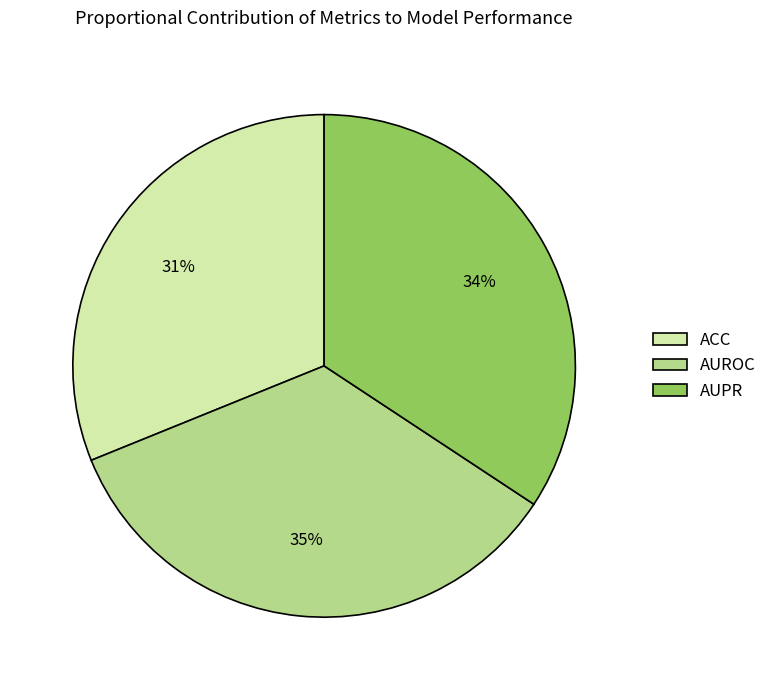

Count the number of slices in the pie.

3